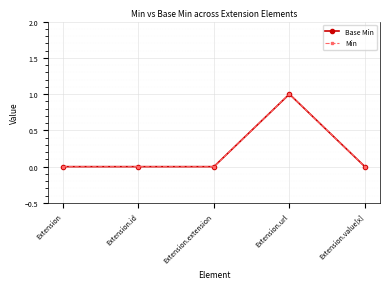

What position from the left is Extension.value[x]?

5